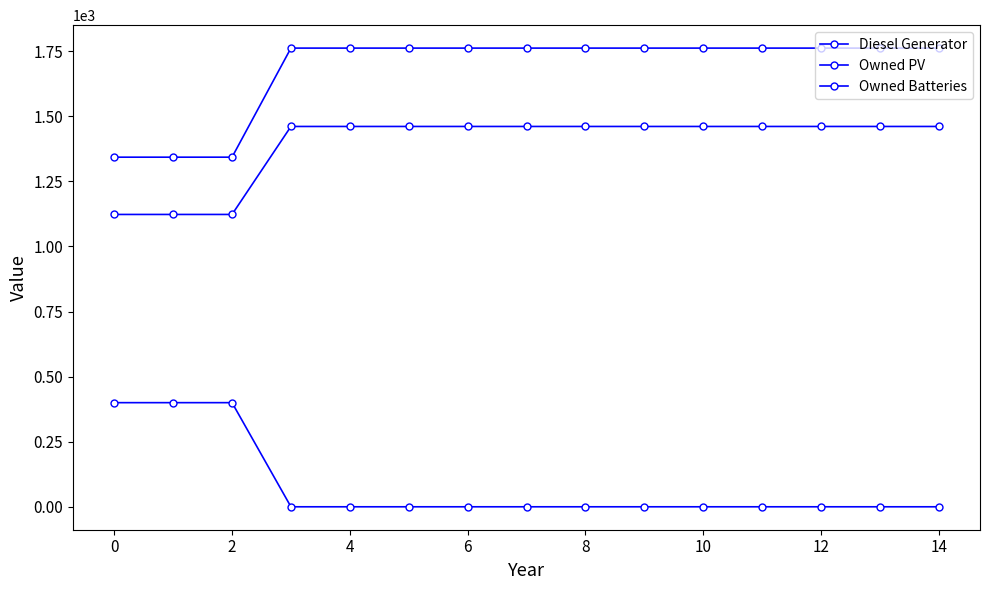

Does the chart have visible grid lines?

No